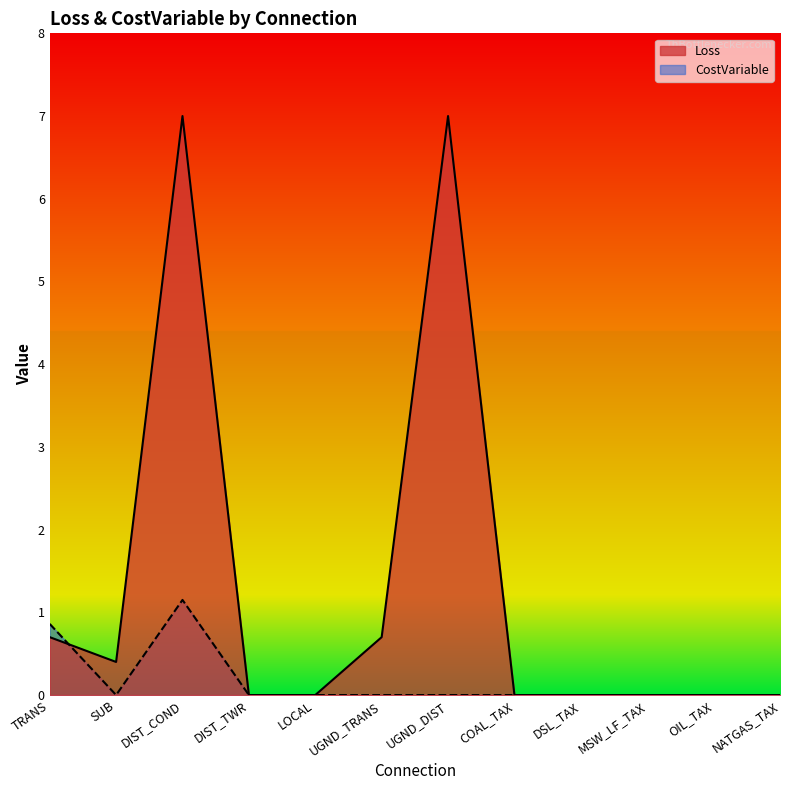

True or false: CostVariable has more than 1 interior local peaks.

False